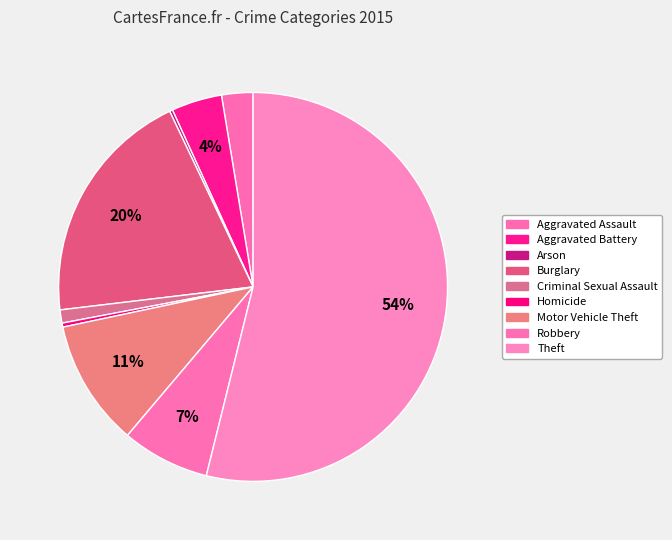

To the nearest percent, what percentage of the pie is Burglary?

20%